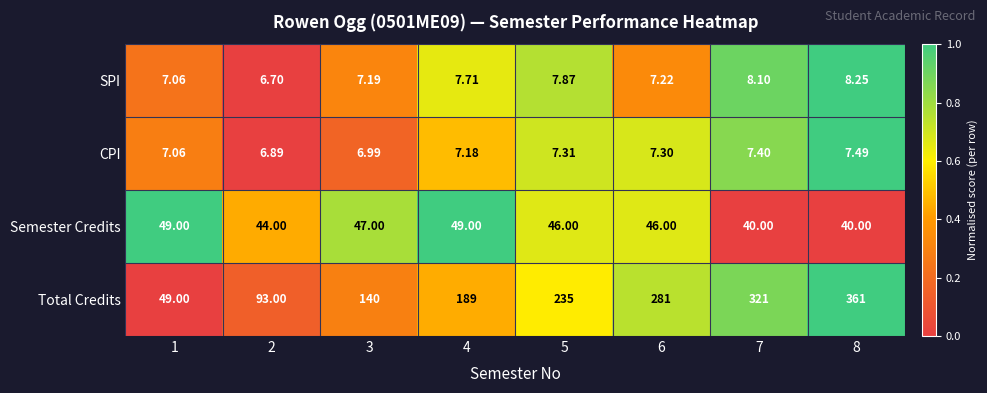

How many distinct data groups are displayed?

4